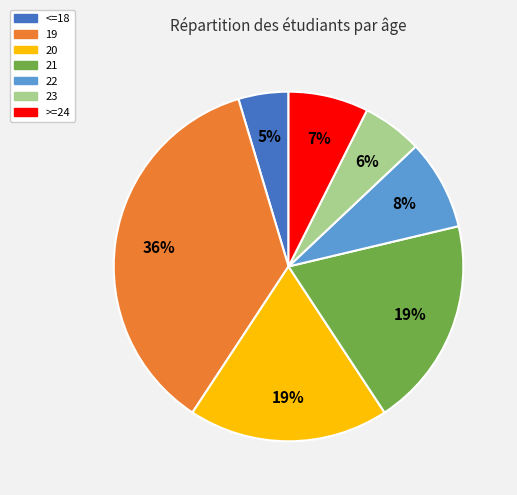

Is the sum of 20 and 19 greater than half?

Yes